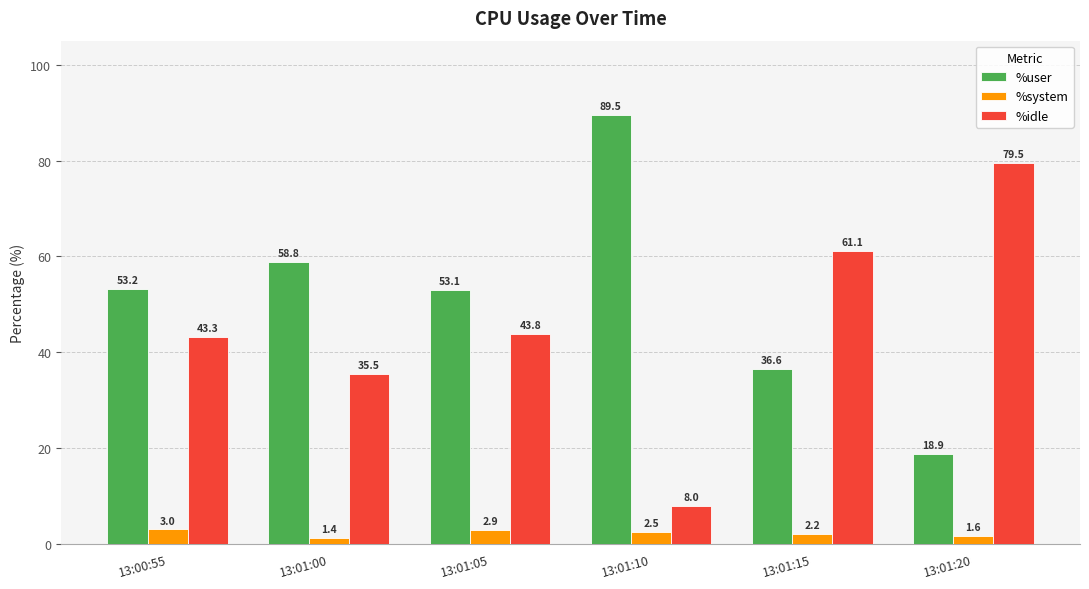

Between 13:00:55 and 13:01:10, which series saw the biggest shift?

%user